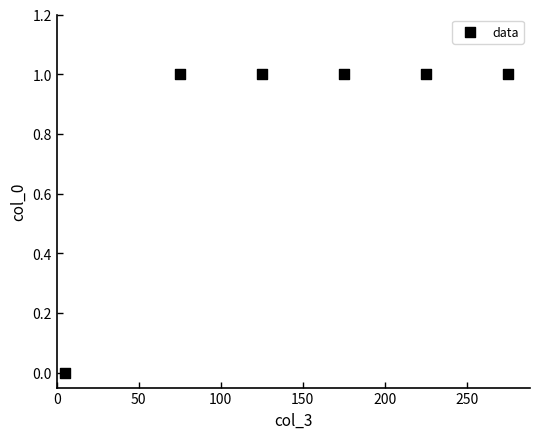

What is the range of X values (max minus min)?

270